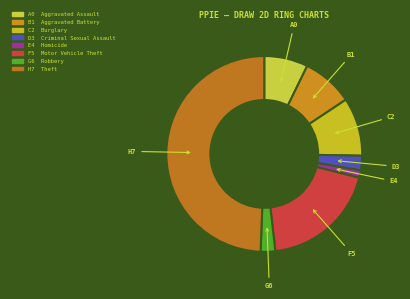

How many segments does this pie chart have?

8